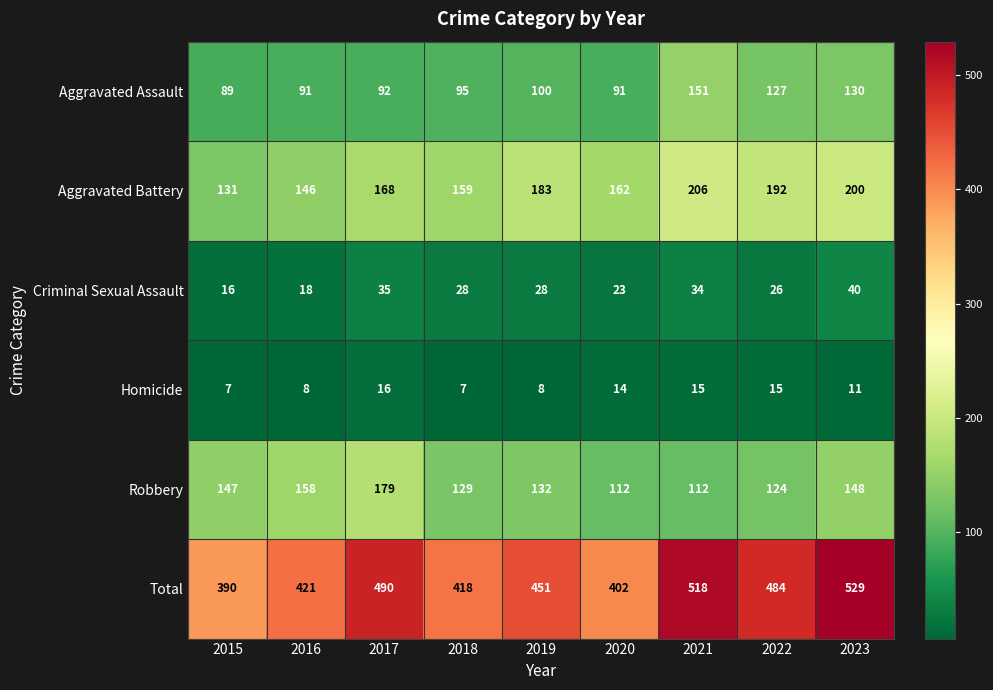

The value of Aggravated Battery at 2020 is 162. True or false?

True